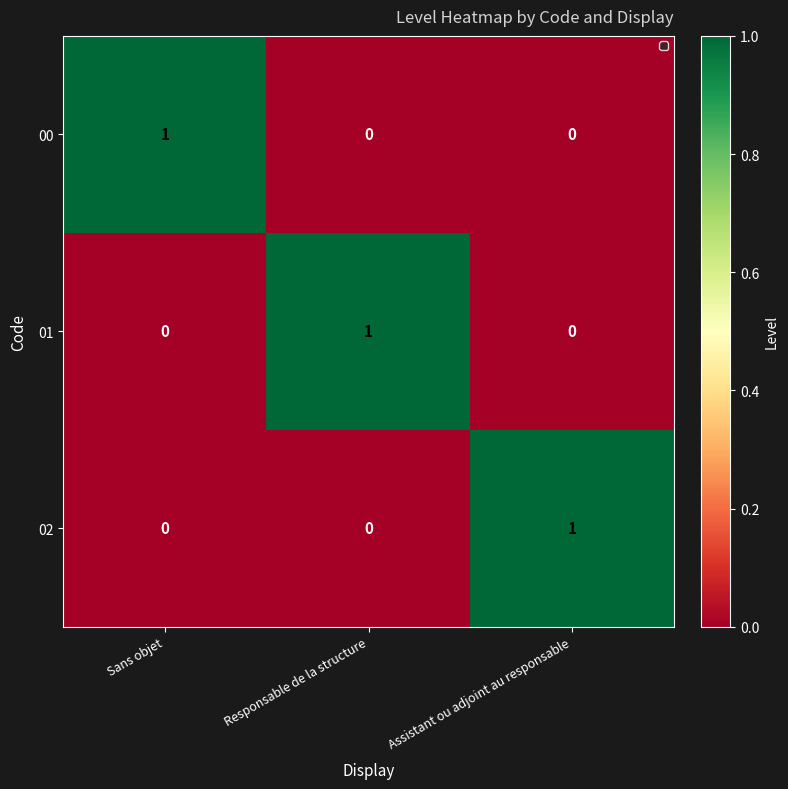

The value of 02 at Assistant ou adjoint au responsable is 1. True or false?

True